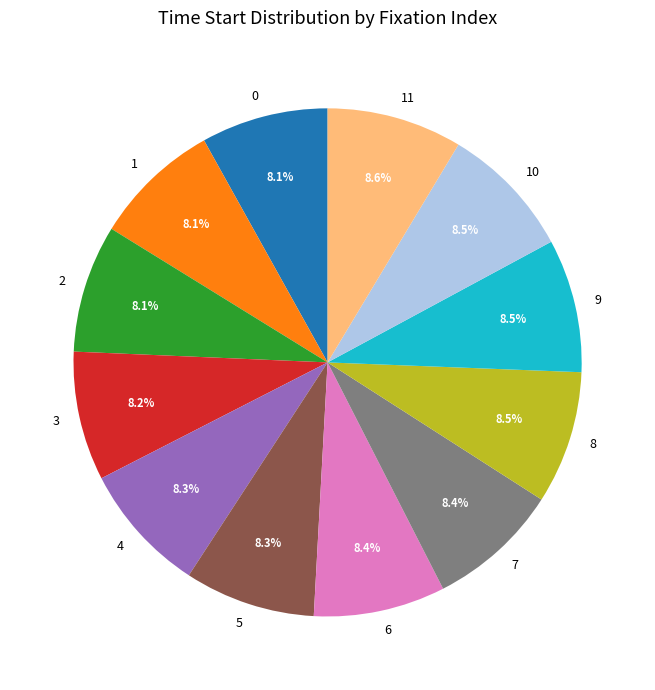

Is the sum of 5 and 9 greater than half?

No